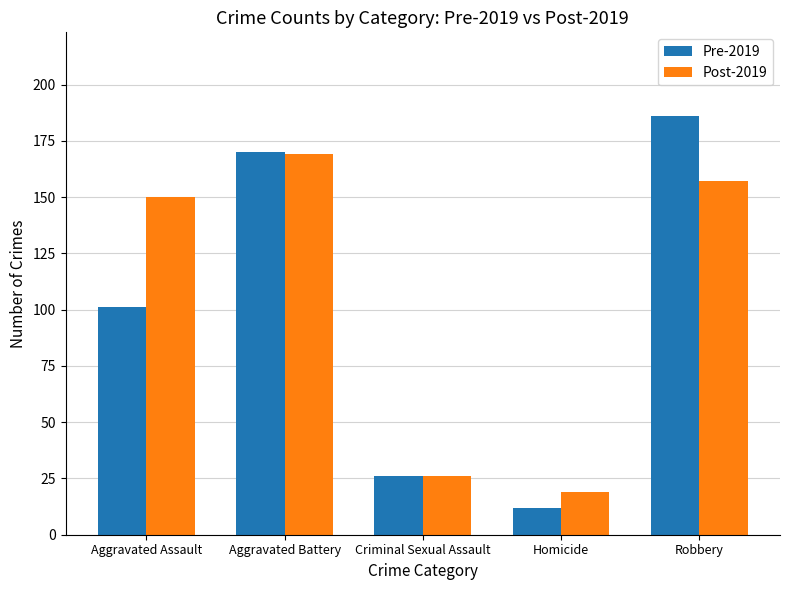

How many values in the Post-2019 series are below 150?

2